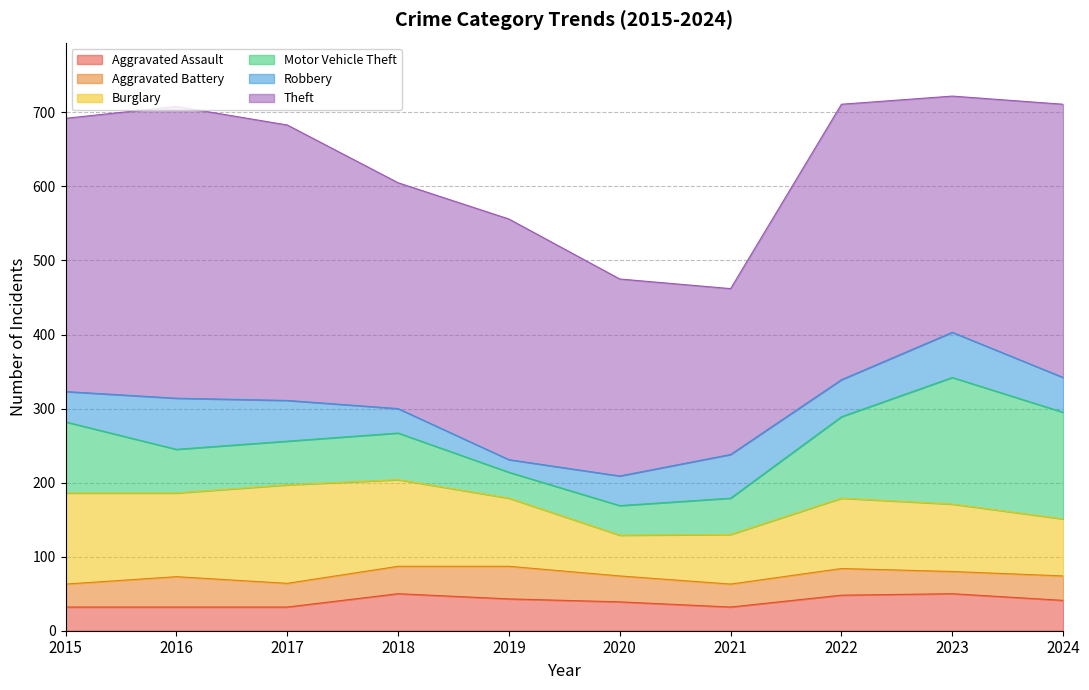

Which series has the largest range (max minus min)?

Theft